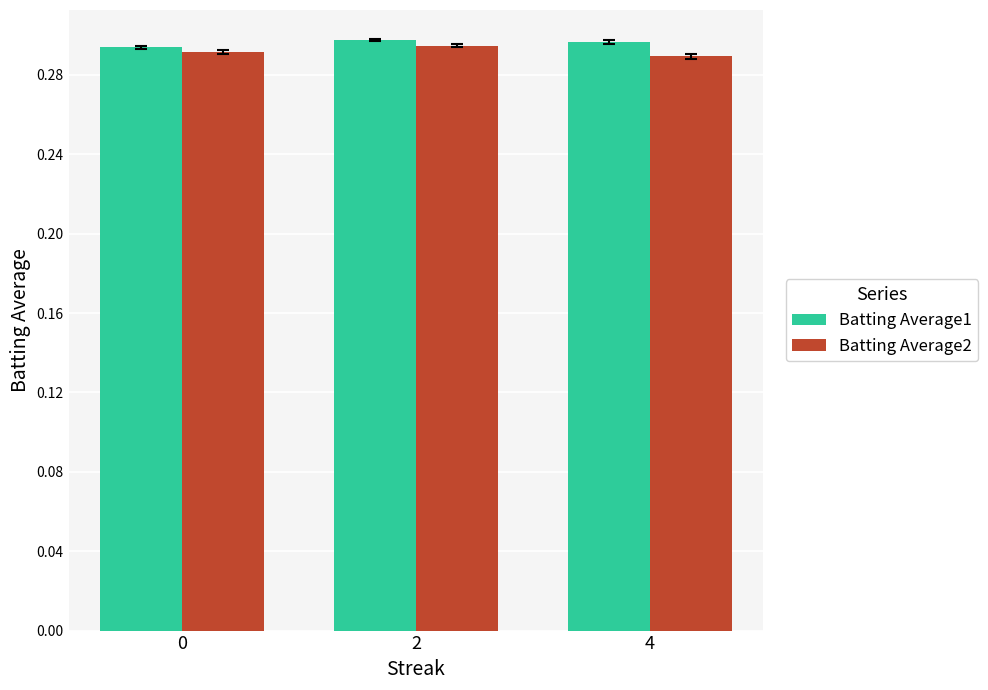

What is the sum of all Batting Average2 values?

0.9